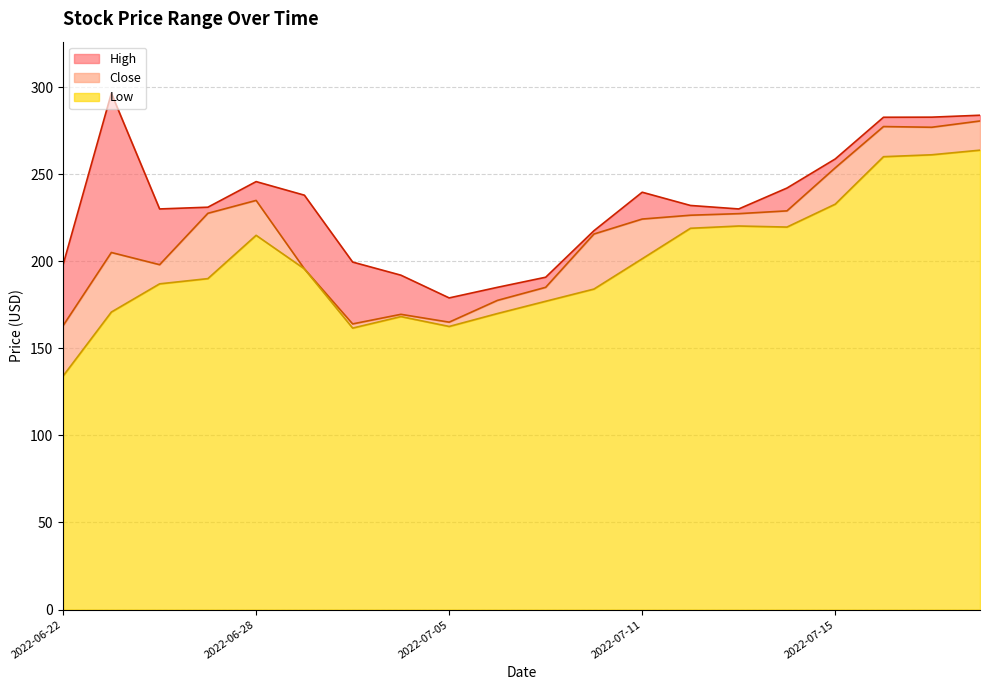

True or false: Close and Low cross at least once.

False